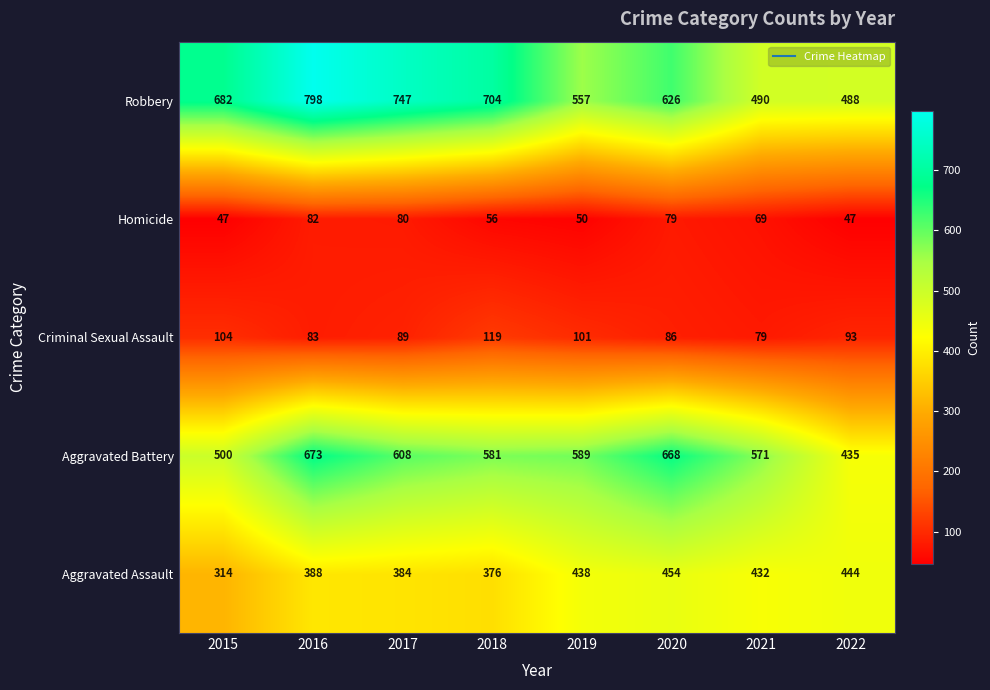

True or false: Robbery has a value of 747 at 2017.

True